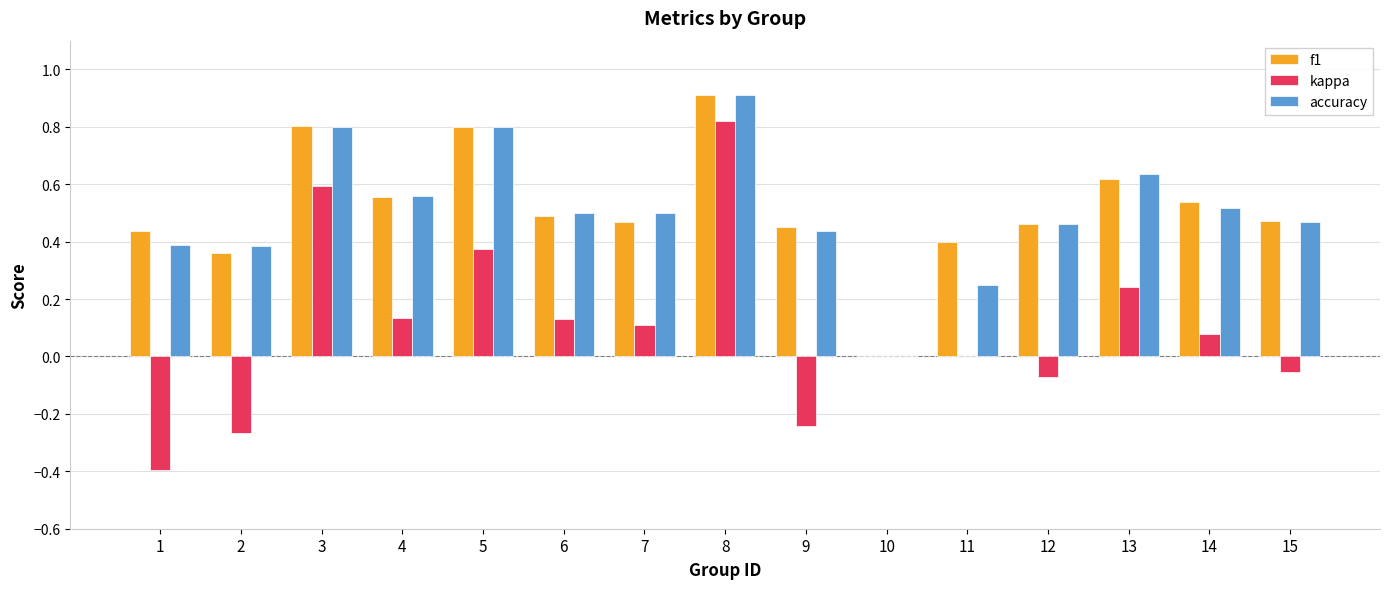

The kappa series shows 0.0 at 11. True or false?

True